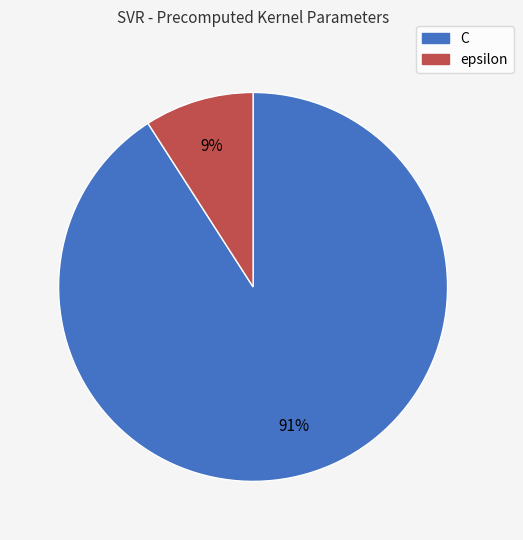

True or false: epsilon accounts for 9% of the total.

True